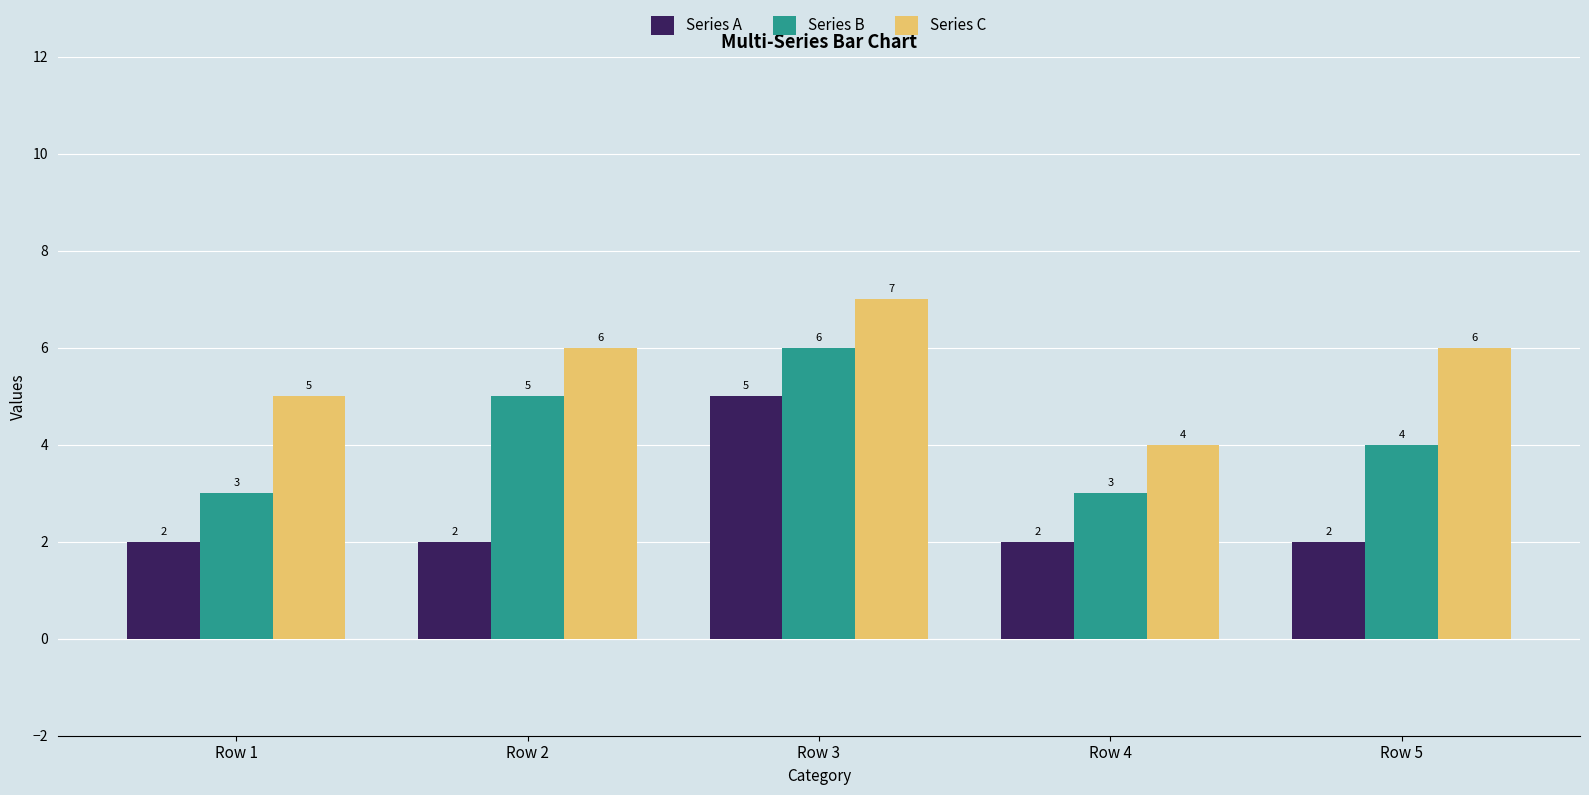

Rank the series at Row 2 from highest to lowest value.

Series C, Series B, Series A